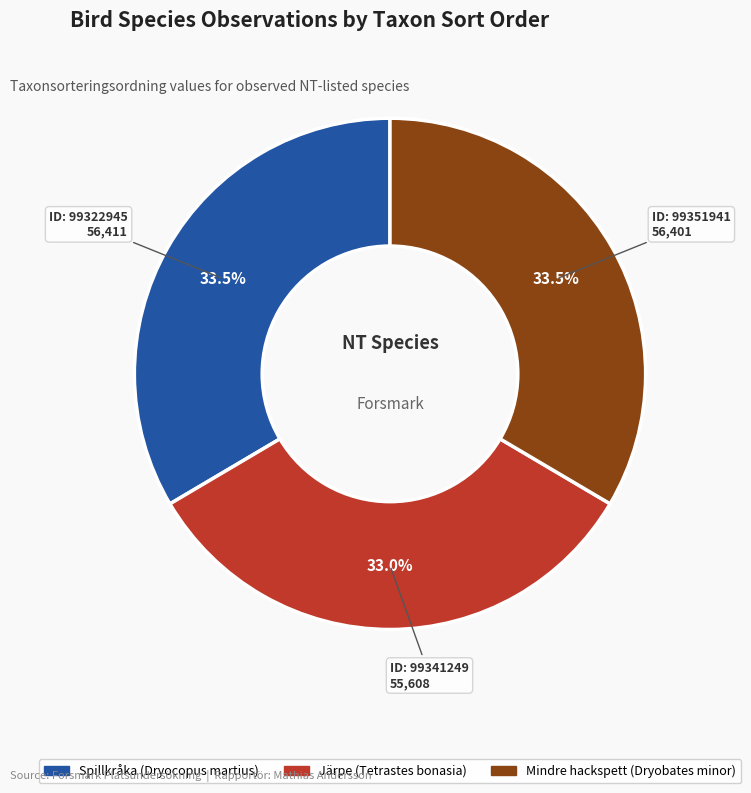

Does any single category account for the majority?

No